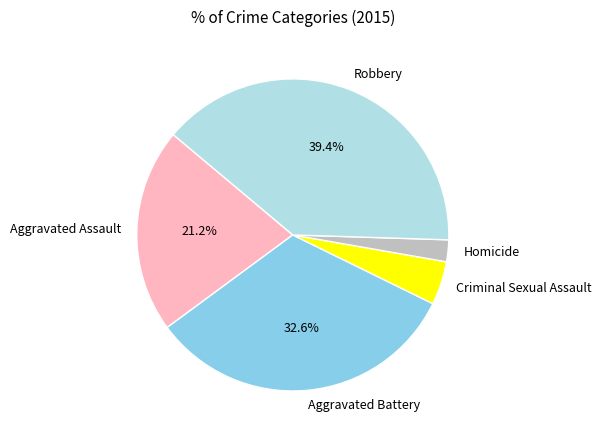

The Robbery slice represents 39% of the pie. True or false?

True